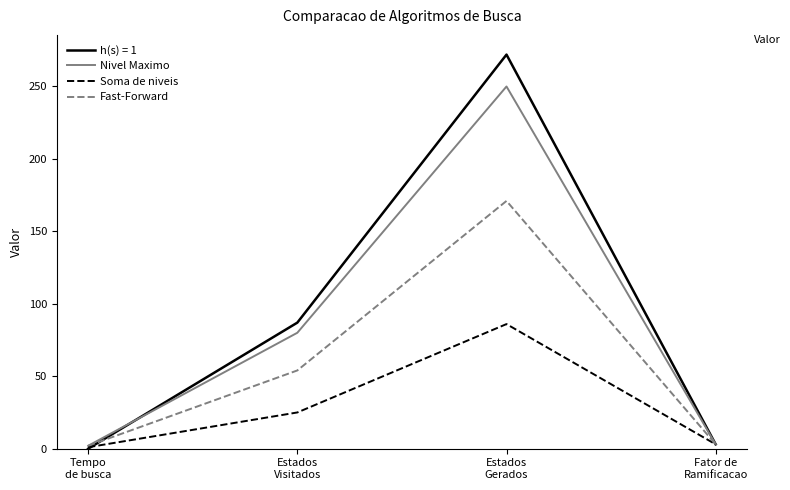

What is the greatest value displayed?

272